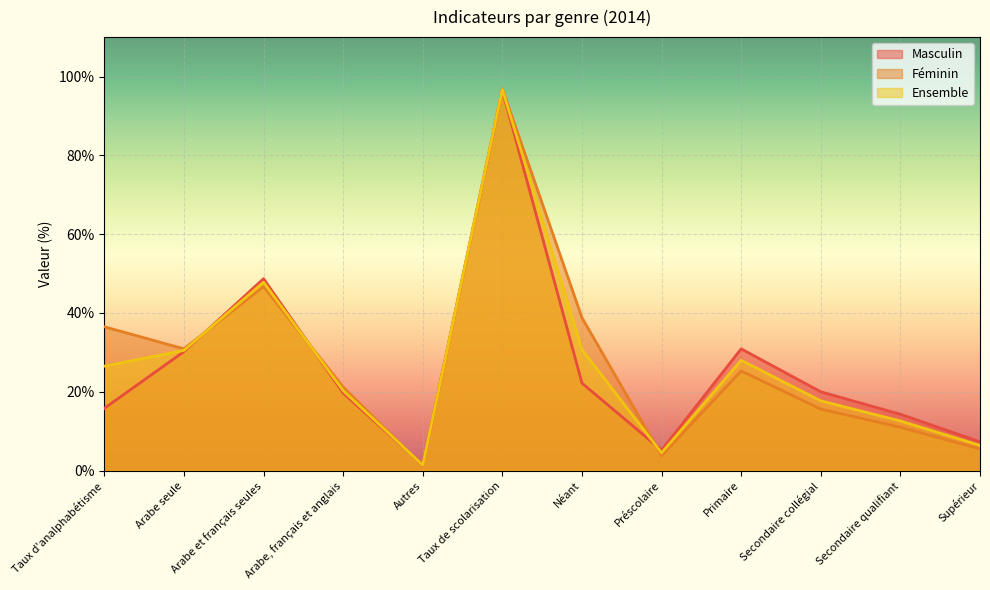

What is the label of the 9th point from the left?

Primaire